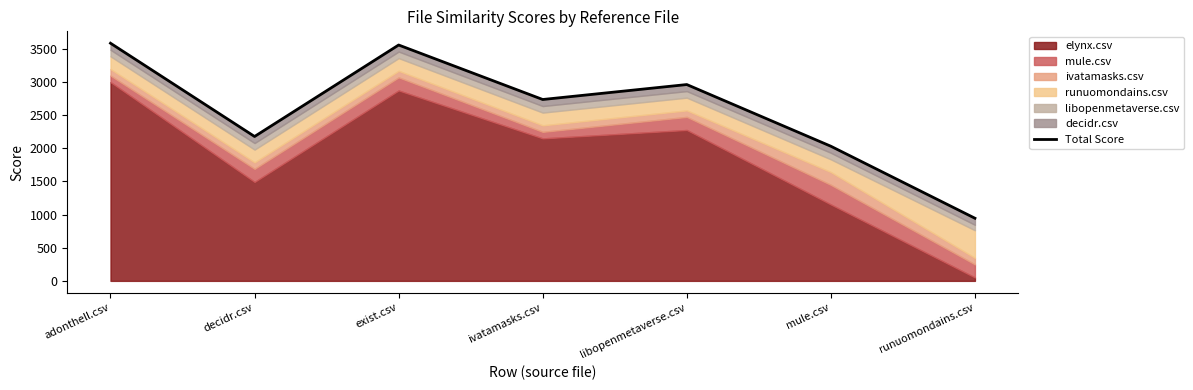

Rank the categories by value from lowest to highest.

runuomondains.csv, mule.csv, decidr.csv, ivatamasks.csv, libopenmetaverse.csv, exist.csv, adonthell.csv